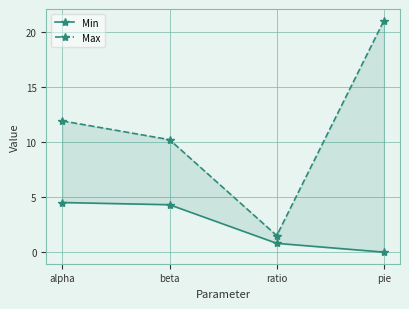

What is the difference between the highest and lowest values at beta?

5.9